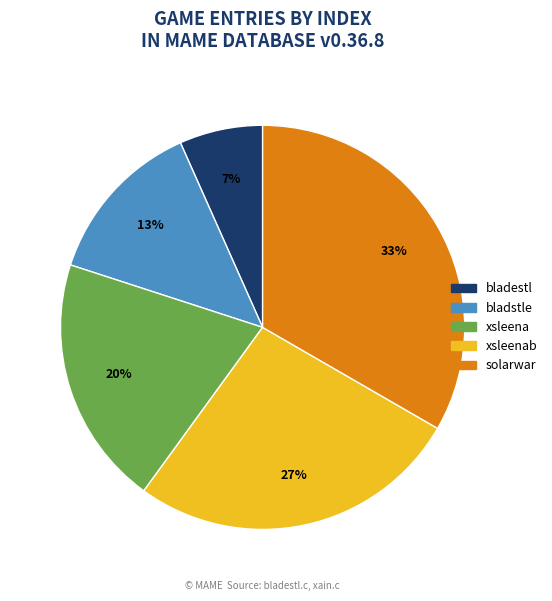

To the nearest percent, what is the average slice percentage?

20%